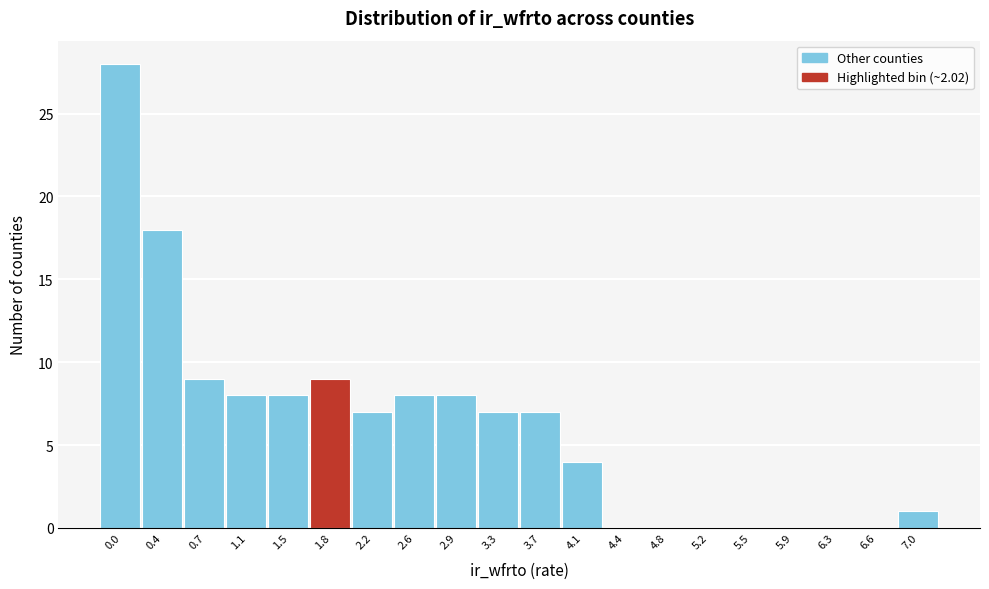

Reading left to right, transcribe all the data shown in this chart.

0.0=28	0.4=18	0.7=9	1.1=8	1.5=8	1.8=9	2.2=7	2.6=8	2.9=8	3.3=7	3.7=7	4.1=4	4.4=0	4.8=0	5.2=0	5.5=0	5.9=0	6.3=0	6.6=0	7.0=1